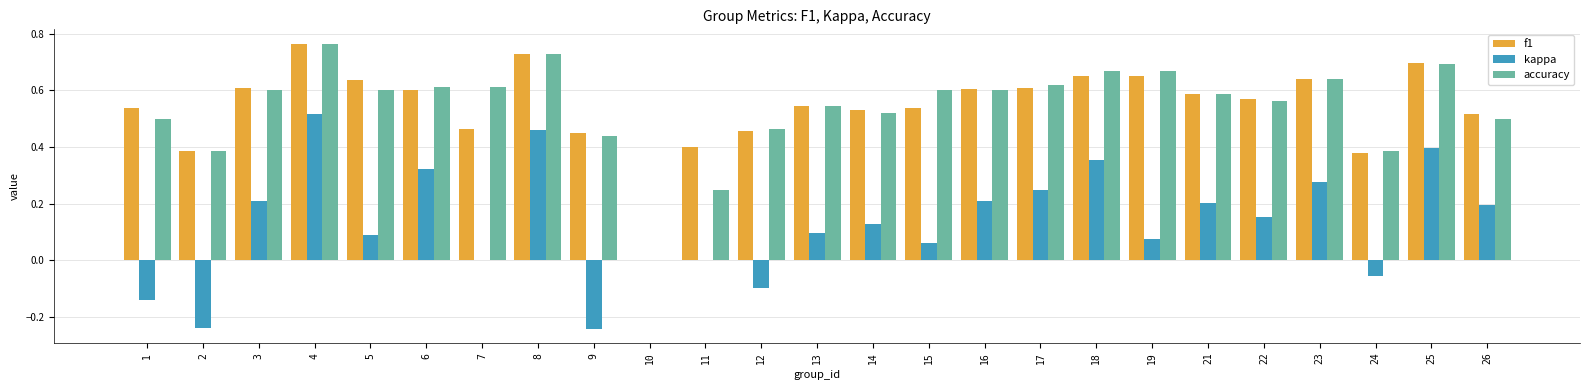

Is the value of accuracy at 15 greater than the value of f1 at 18?

No